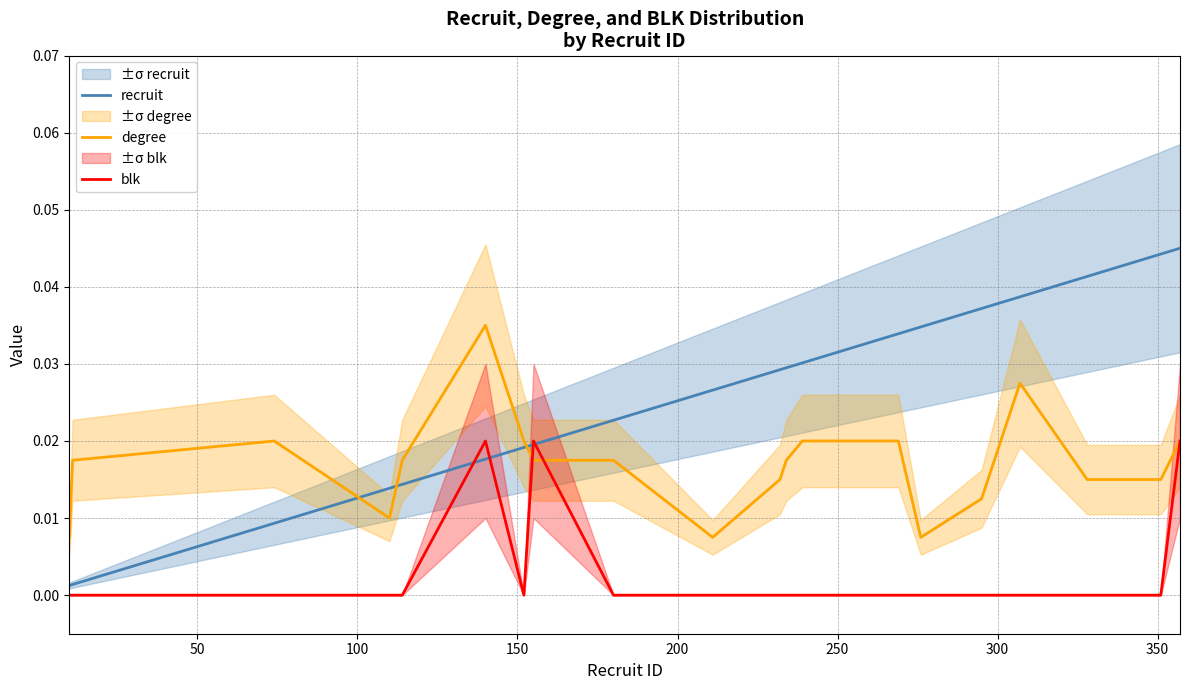

Rank the series by their maximum value, from lowest to highest.

blk, degree, recruit